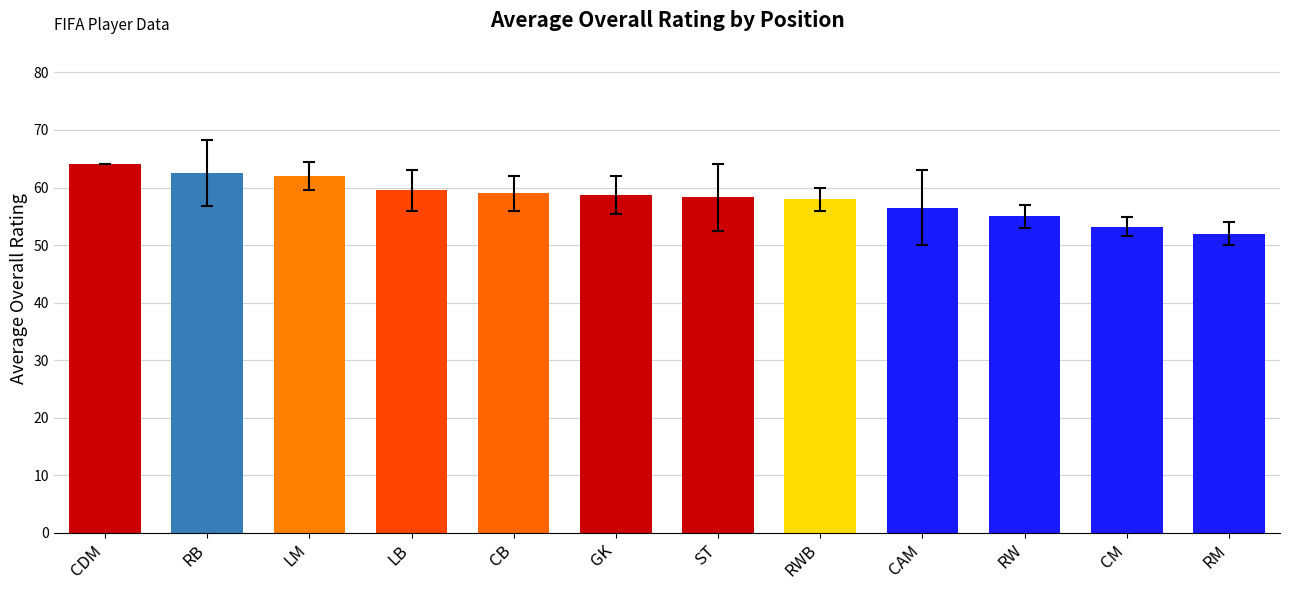

What is the difference between the values at CM and LM?

8.8